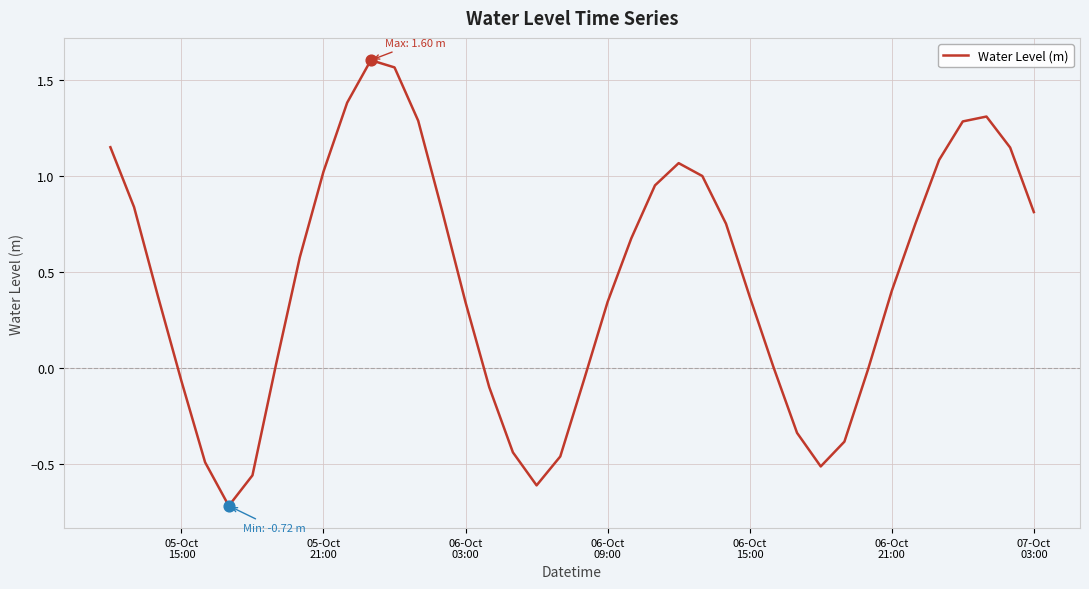

What is the difference between the maximum and minimum values?

2.3